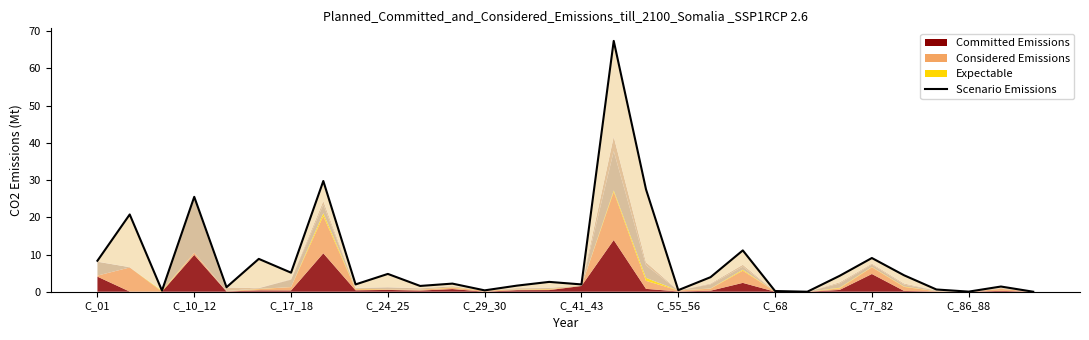

What is the average value?

8.2